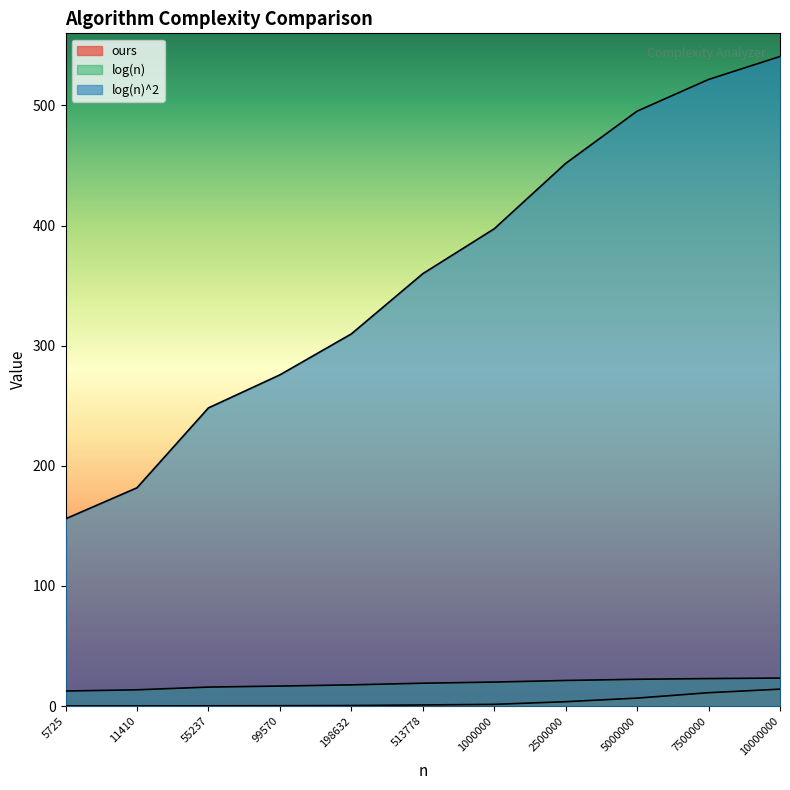

At which category does the chart reach its peak across all series?

10000000